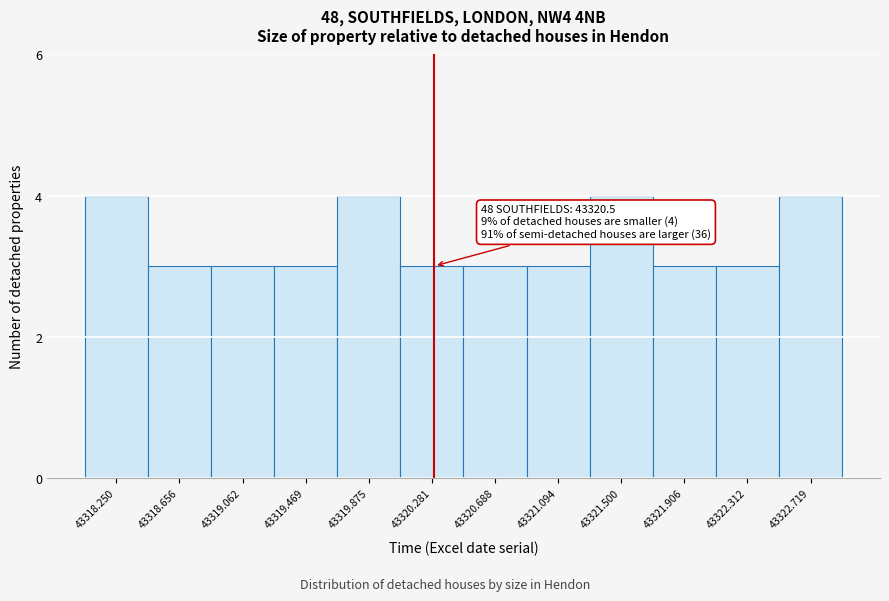

Reading right to left, transcribe all the data shown in this chart.

4	3	3	4	3	3	3	4	3	3	3	4